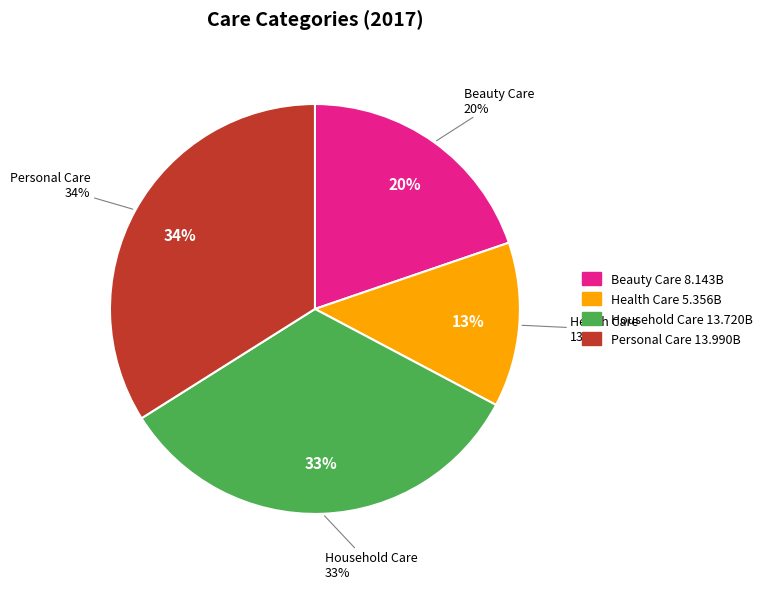

The Personal Care slice represents 34% of the pie. True or false?

True